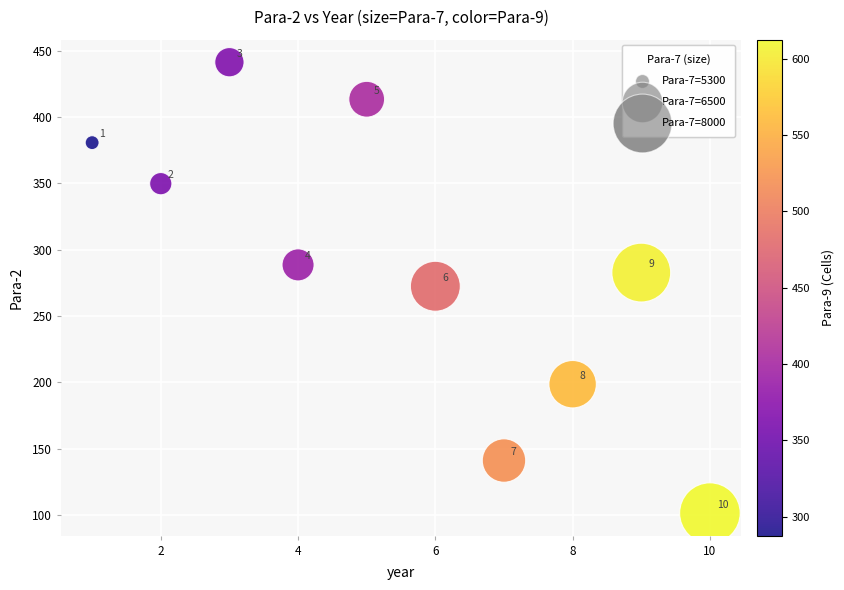

What is the average X value?

5.5